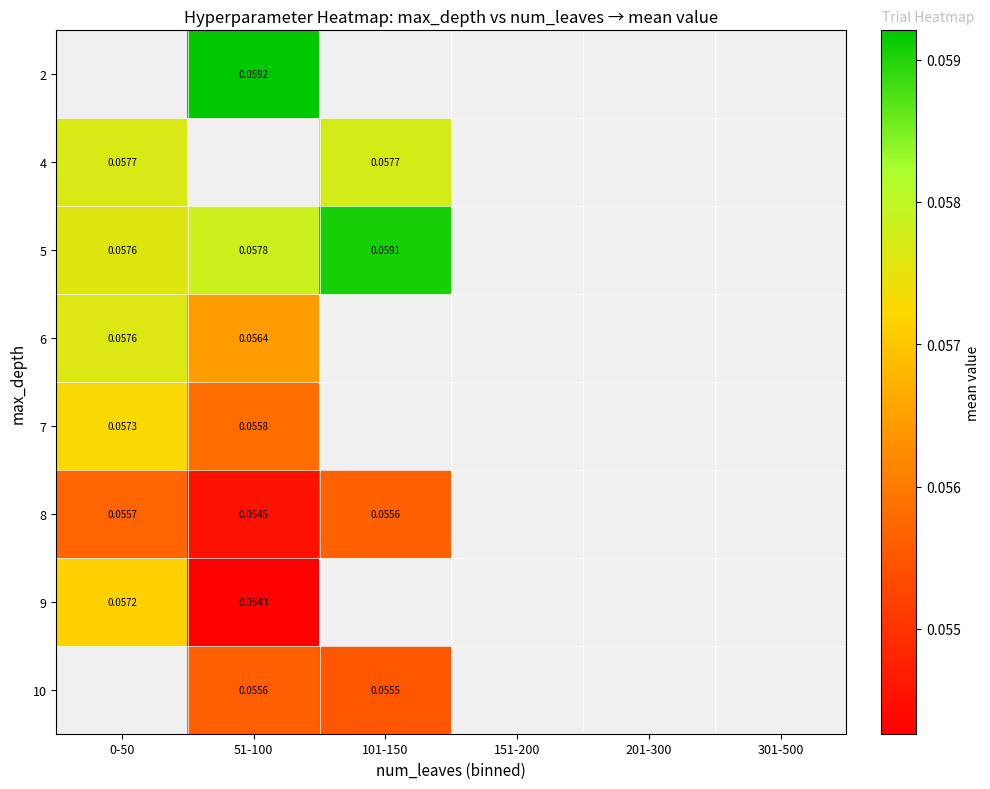

Is it true that 5 equals 0.1 at 0-50?

True